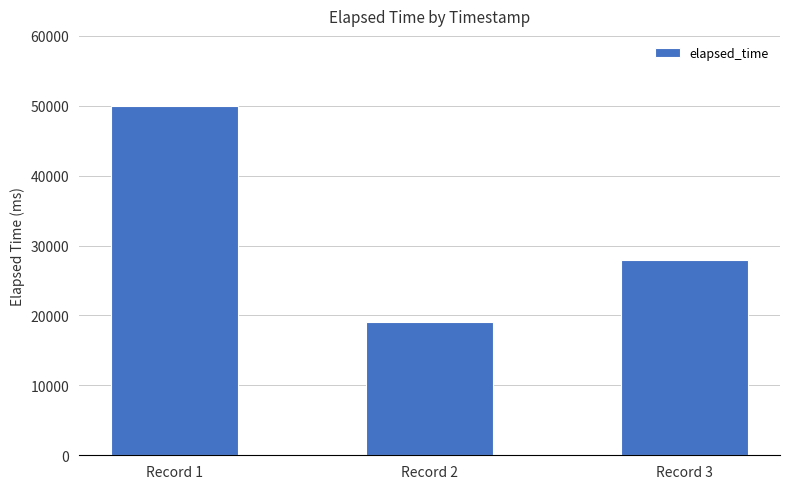

What is the sum of all values?

97000